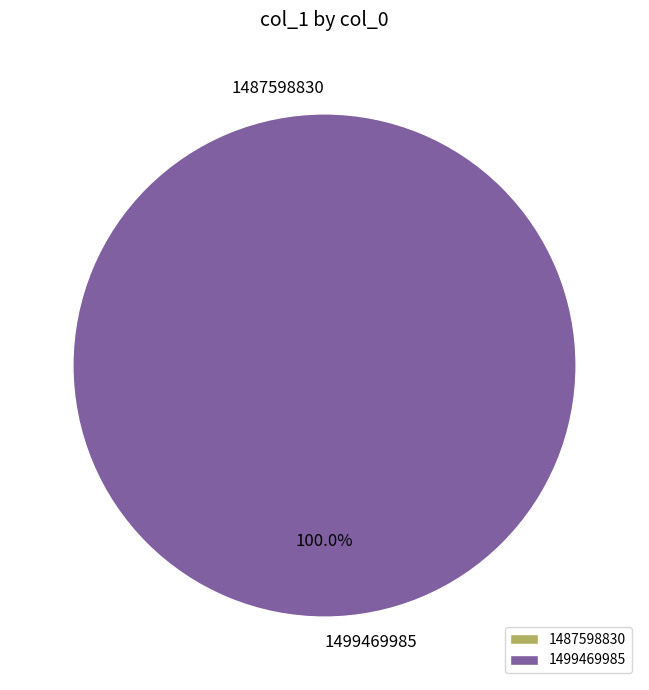

To the nearest percent, what is the difference between the largest and smallest slice percentages?

100%